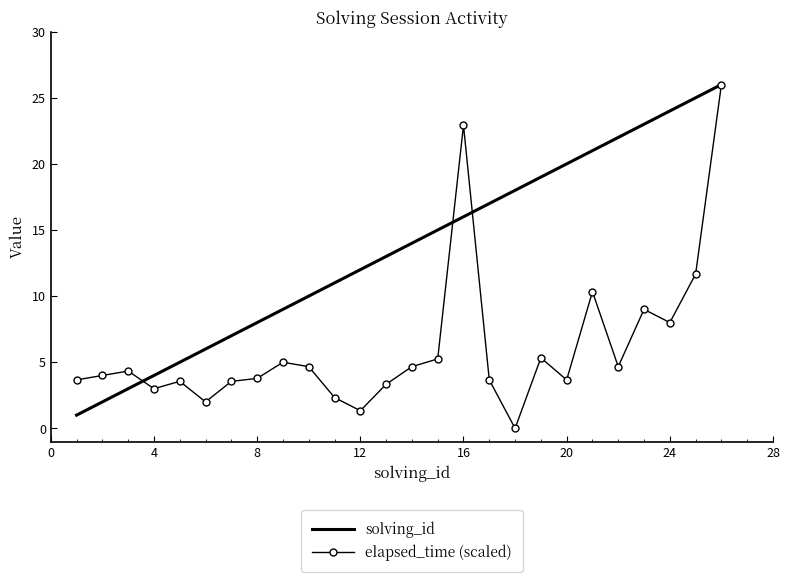

What is the greatest value displayed?

26.0